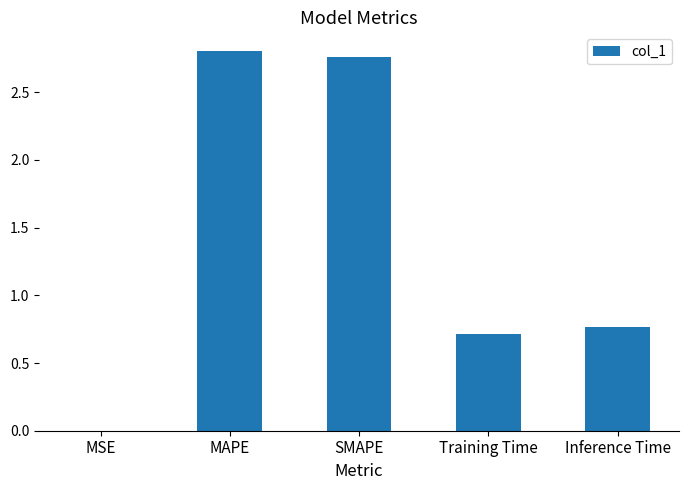

What is the sum of the values at MAPE and SMAPE?

5.6